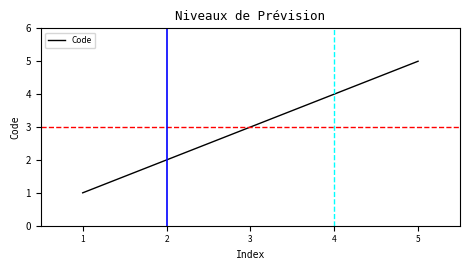

The value at 2 is 2. True or false?

True